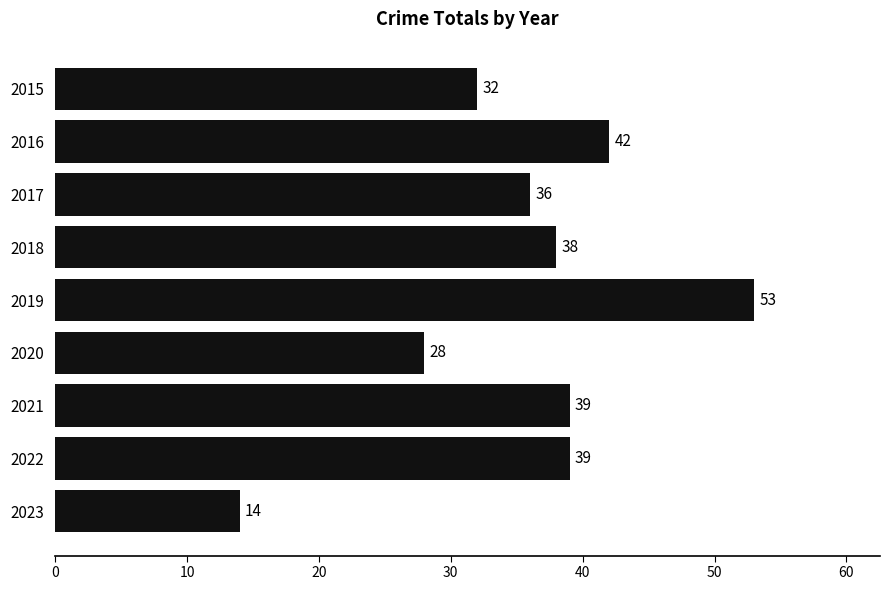

Which has a higher value, 2023 or 2022?

2022